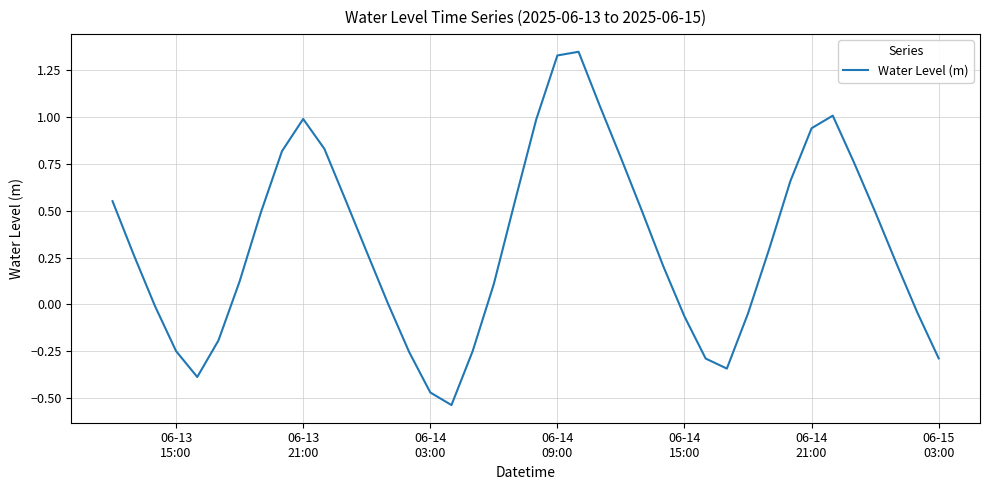

Does the chart have visible grid lines?

Yes